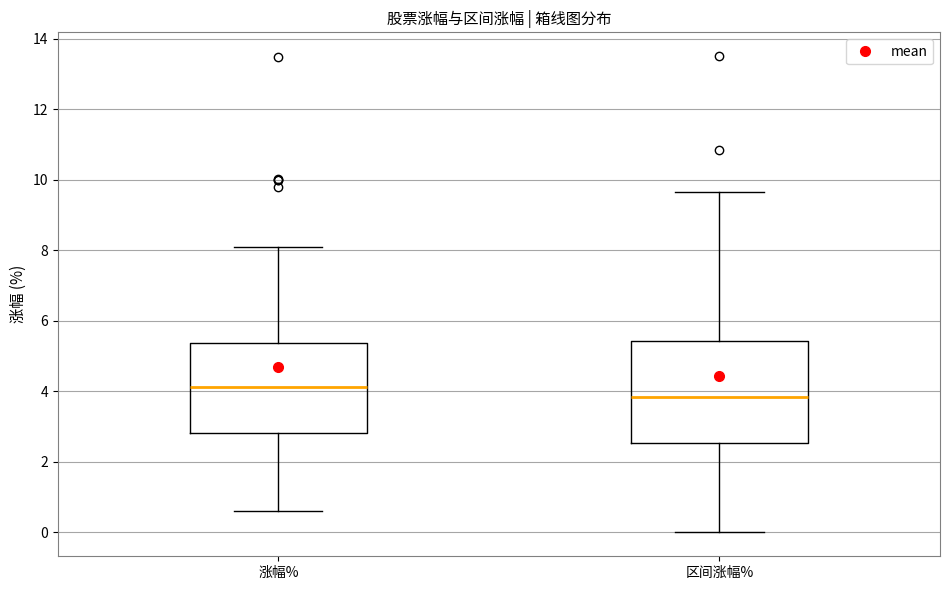

Reading left to right, transcribe this box plot: for each box, give where its median line is, the range the box spans, and where its two whiskers end, as read against the y-axis. The values are not printed on the chart, so give them approximately, as read against the axis.

涨幅%: median 4.2, box 2.8 to 5.4, whiskers 0.6 to 8.2
区间涨幅%: median 3.8, box 2.6 to 5.4, whiskers 0.0 to 9.6